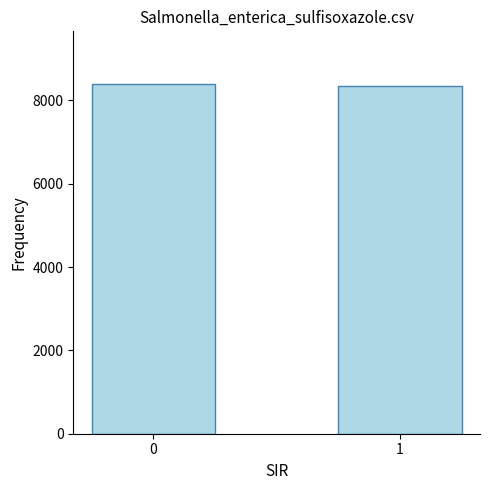

Is it true that the value at 1 is 4121?

False